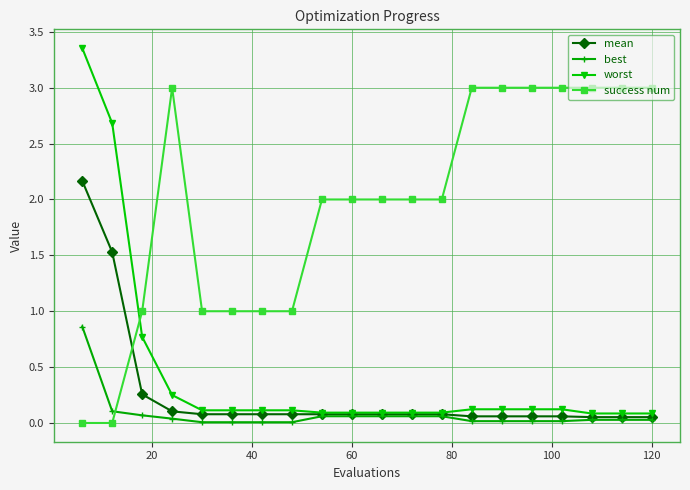

Which series has the largest total across all categories?

success num